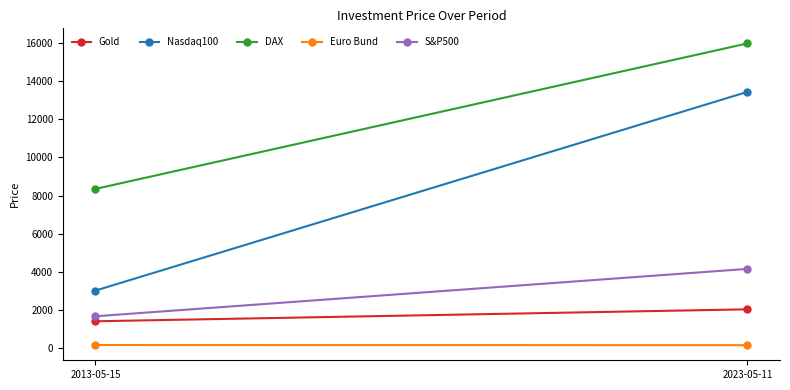

The Nasdaq100 series shows 3004.0 at 2013-05-15. True or false?

True